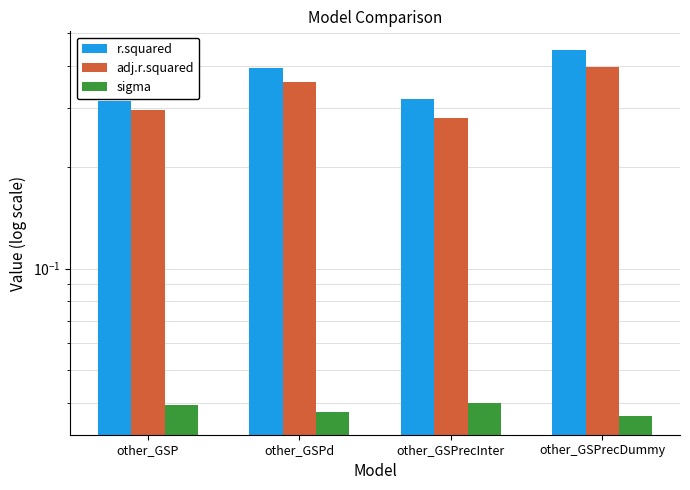

Which series changed the most between other_GSP and other_GSPrecInter?

adj.r.squared